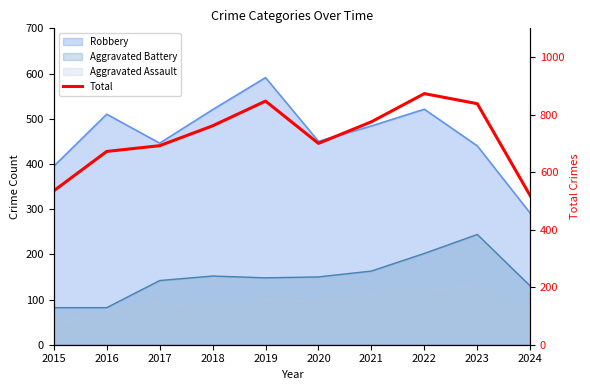

The value at 2022 is 1148. True or false?

False